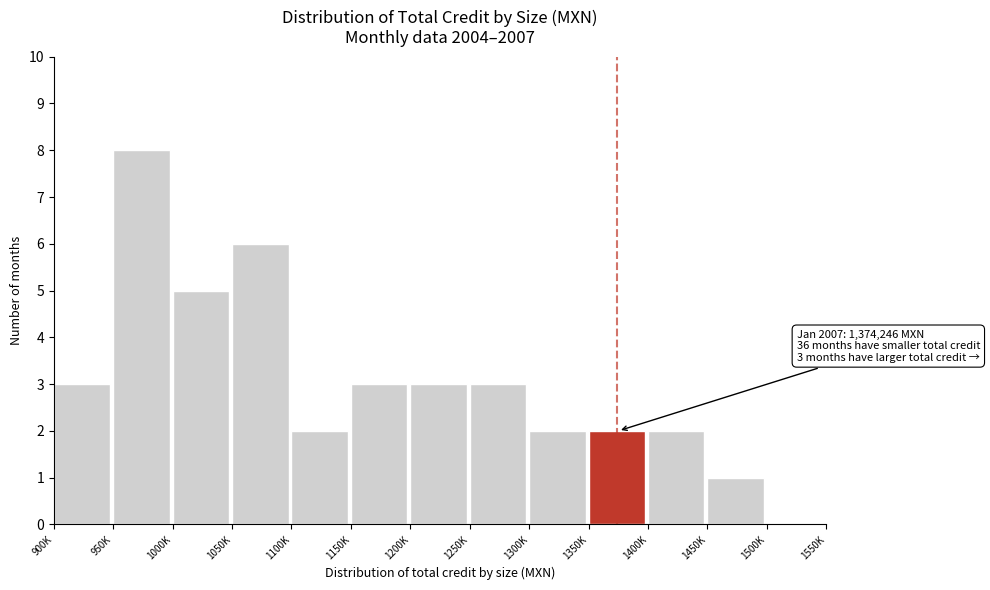

Reading left to right, what are all the values shown in this chart?

900K=3	950K=8	1000K=5	1050K=6	1100K=2	1150K=3	1200K=3	1250K=3	1300K=2	1350K=2	1400K=2	1450K=1	1500K=0